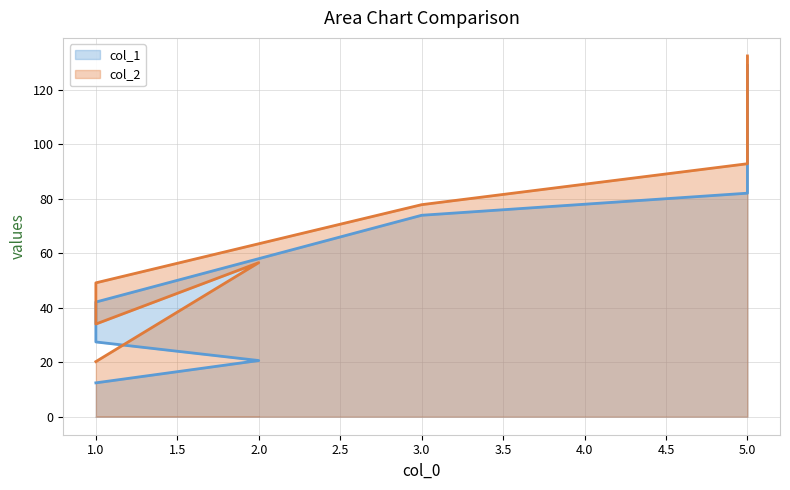

What is the difference between the highest and lowest values at 3.0?

3.9